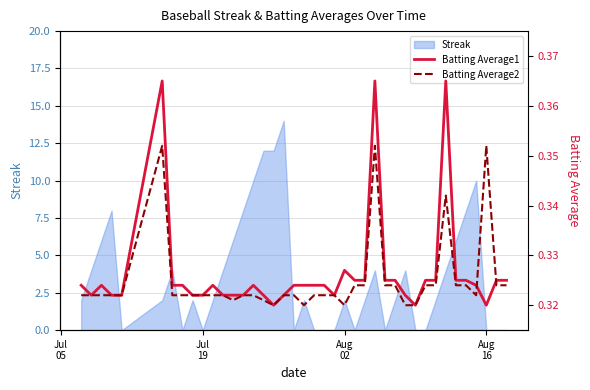

What is the value of the Batting Average1 point at the 32nd from the left?

0.3